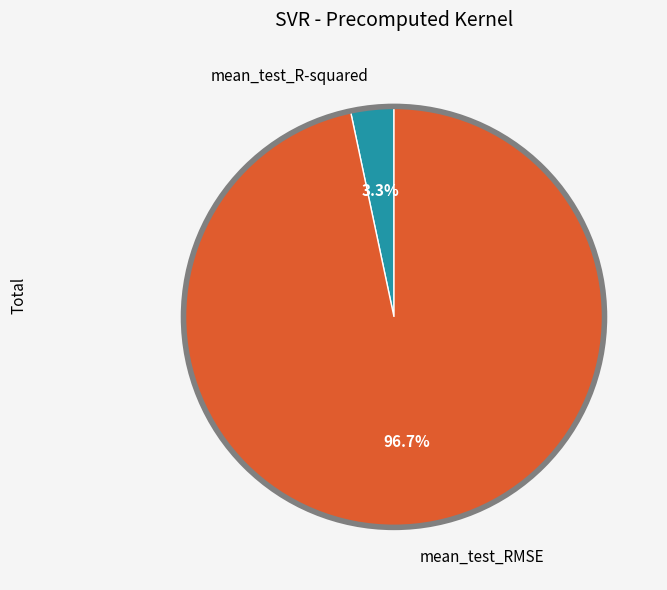

Which category has the smallest portion of the pie?

mean_test_R-squared